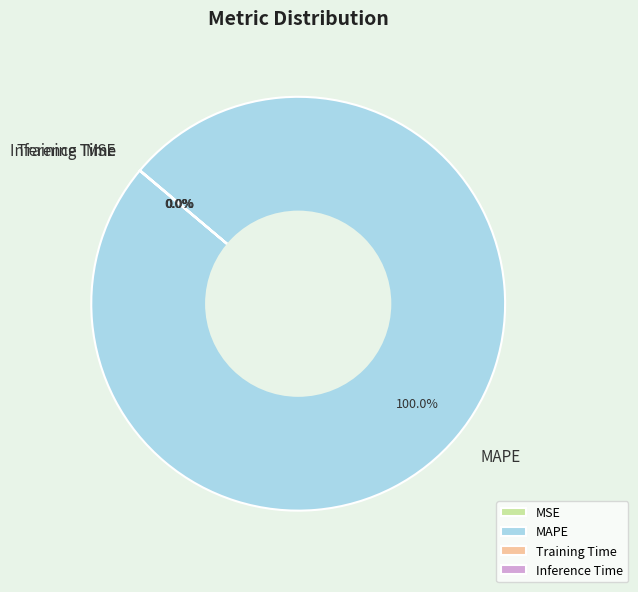

Which slice is the largest?

MAPE